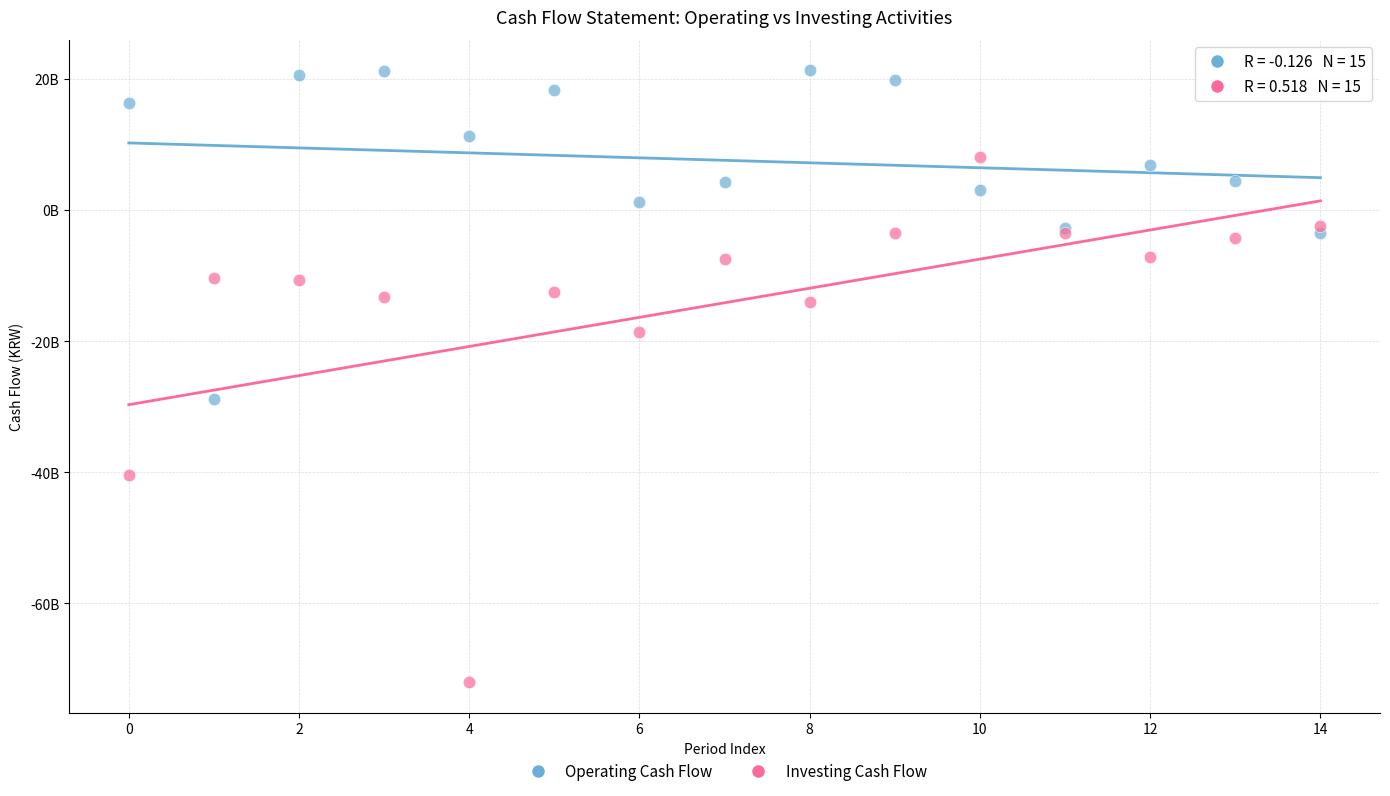

Which series reaches the minimum Y coordinate?

Investing Cash Flow